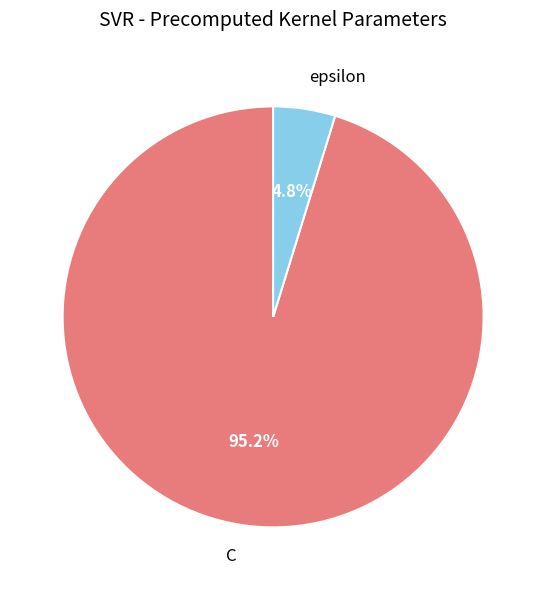

The epsilon slice represents 15% of the pie. True or false?

False